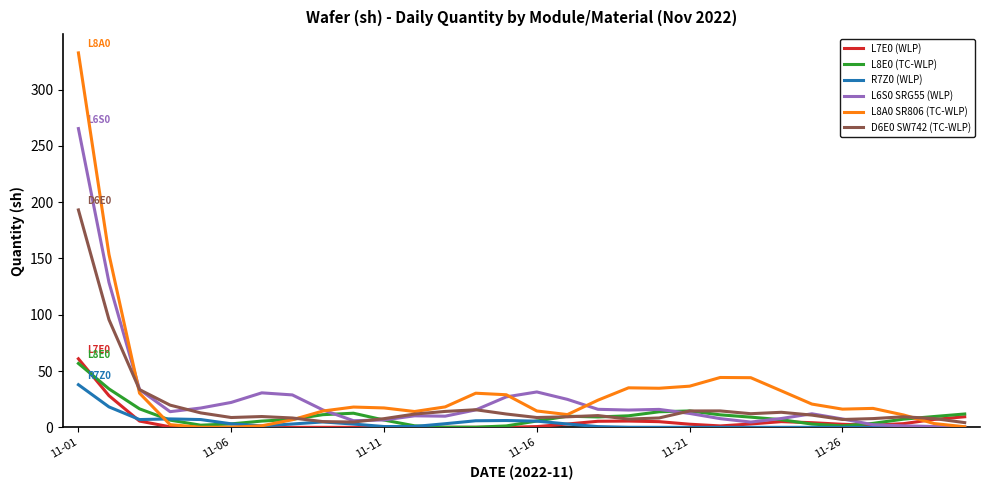

What is the maximum value shown in the chart?

332.6